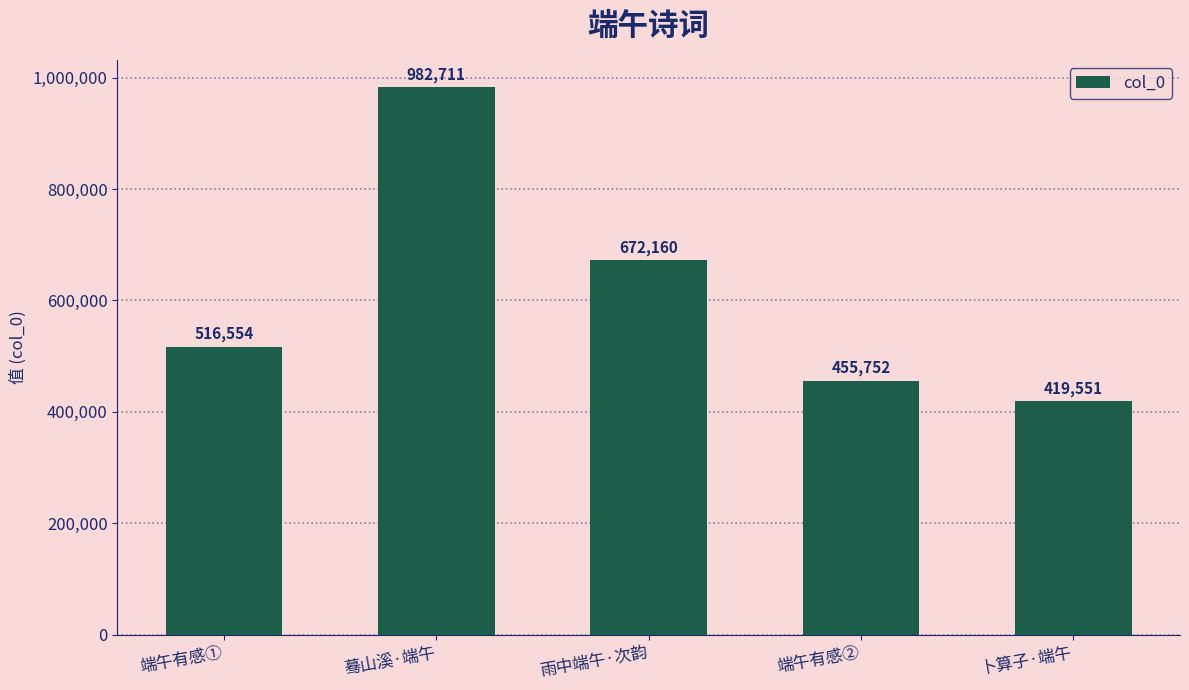

The chart shows a value of 313147 at 蓦山溪·端午. True or false?

False